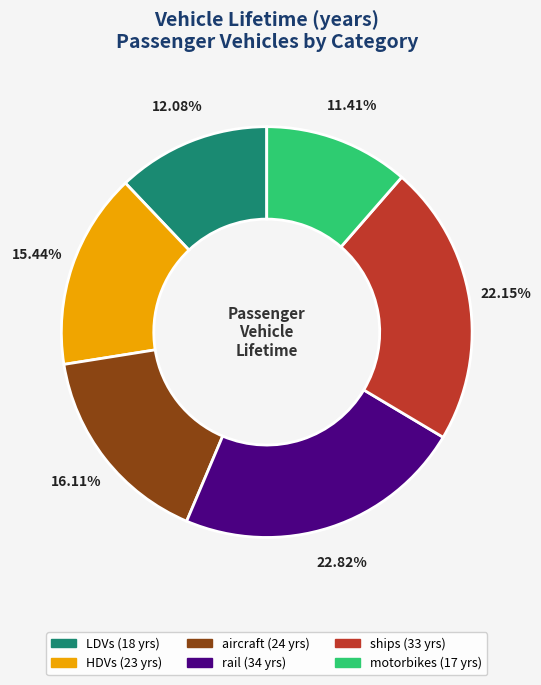

To the nearest percent, what is the difference between the aircraft and ships slice percentages?

6%